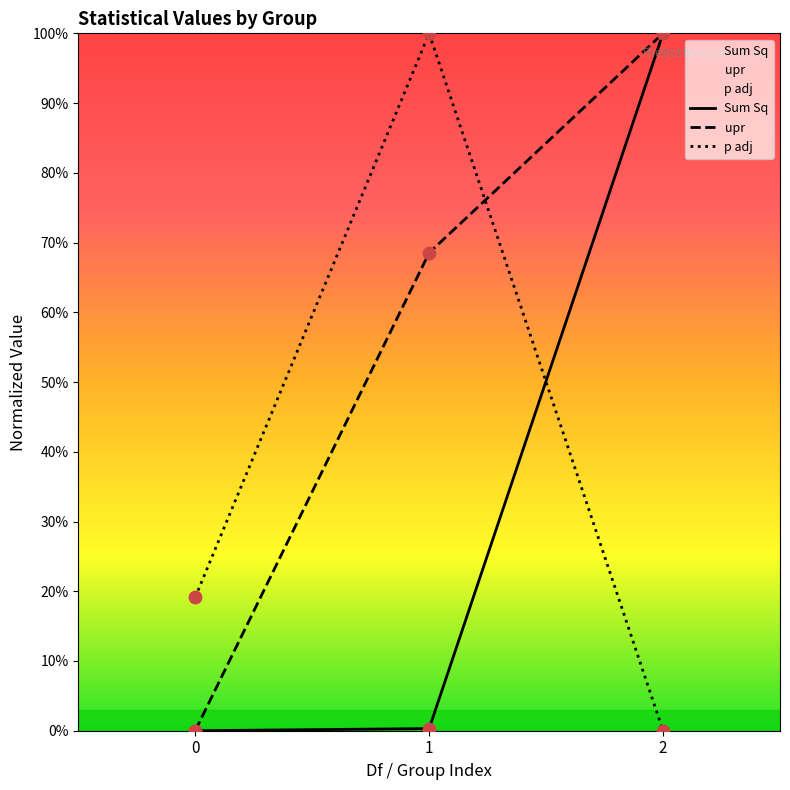

What are all the series names shown in the legend?

Sum Sq, upr, p adj